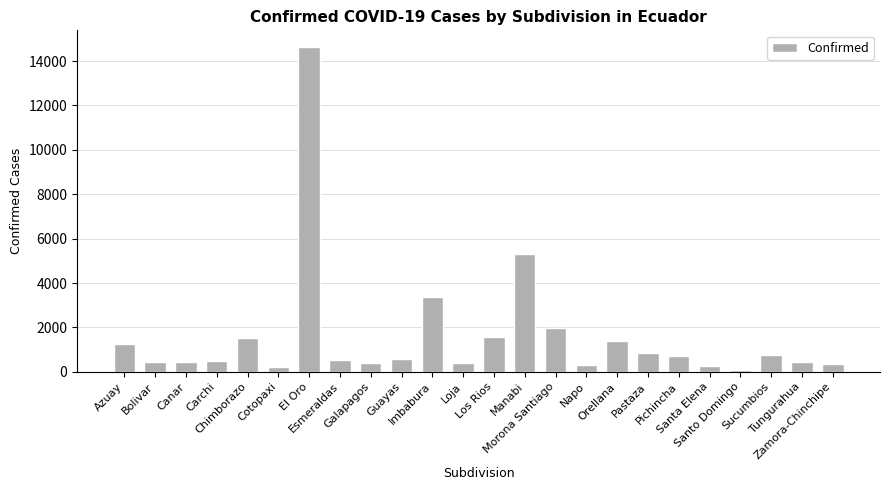

How many data points are less than 588?

12